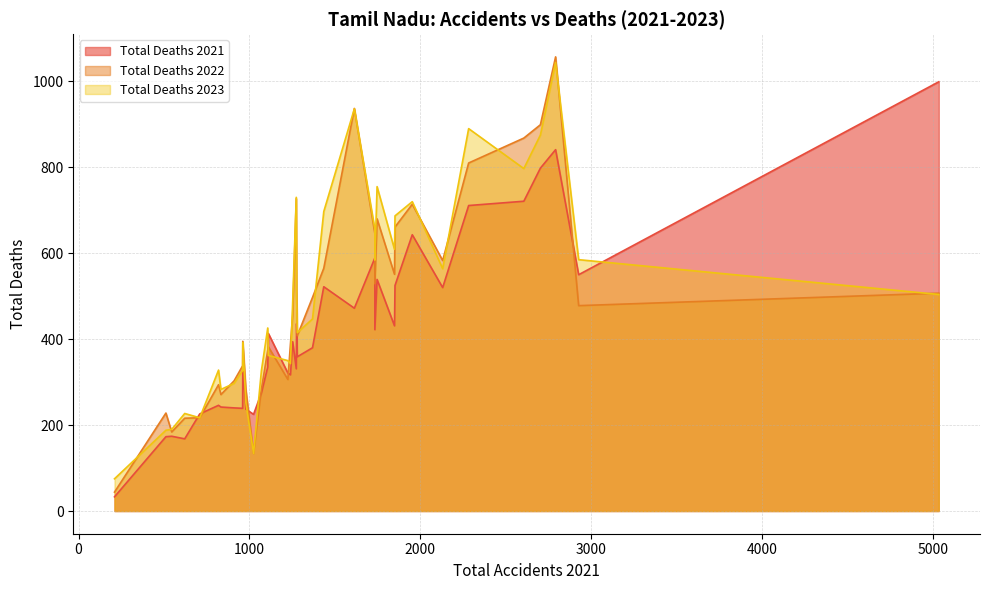

At which category does Total Deaths 2021 reach its first local valley?

DHARMAPURI